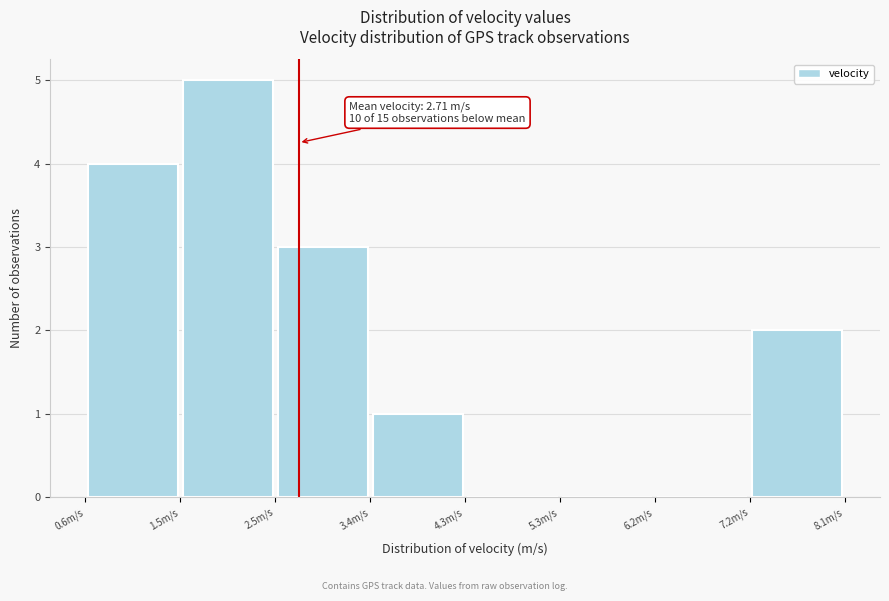

Over which range of the x-axis is the bar tallest?

1.5 to 2.5